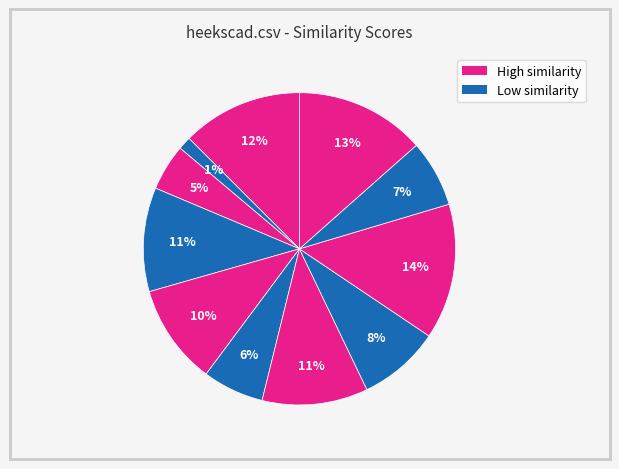

How many segments does this pie chart have?

11